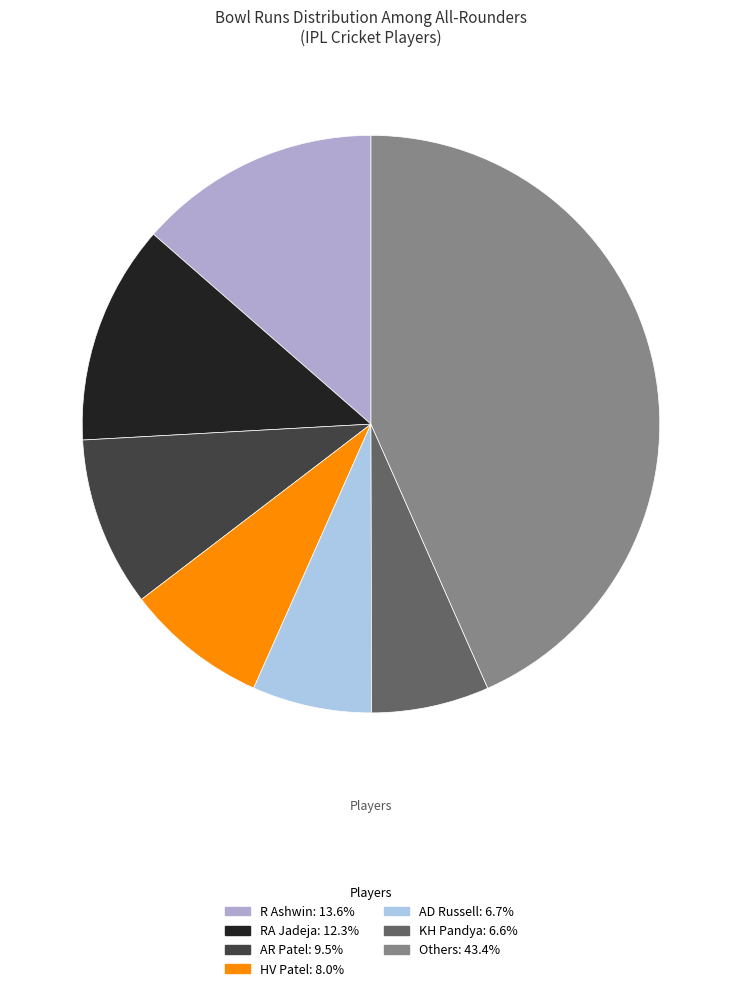

Does any single category account for the majority?

No